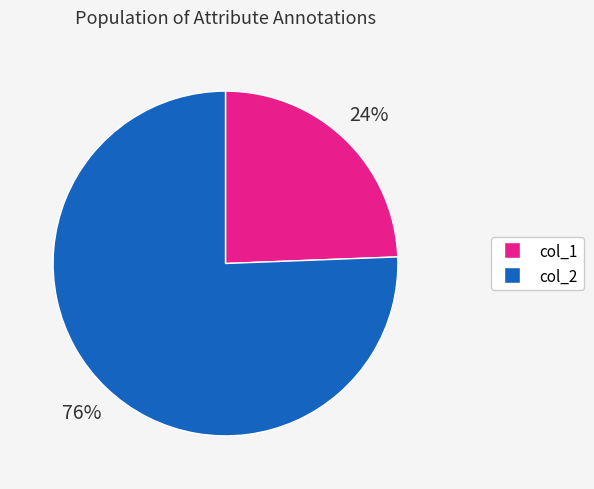

To the nearest percent, what is the average slice percentage?

50%